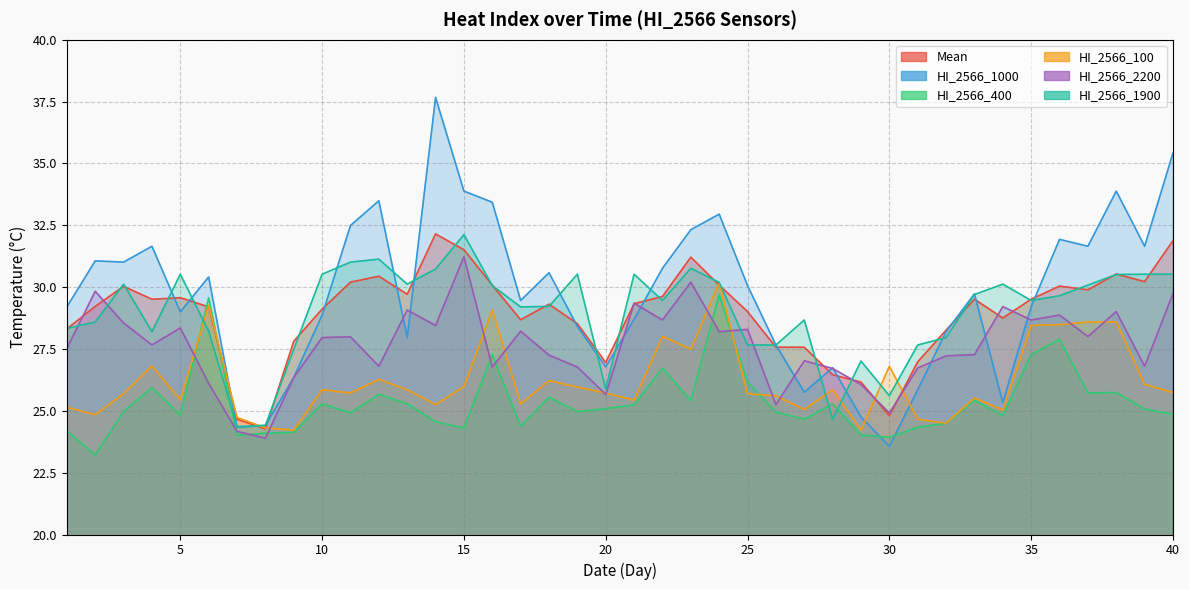

Is it true that Mean equals 29.6 at 5?

True